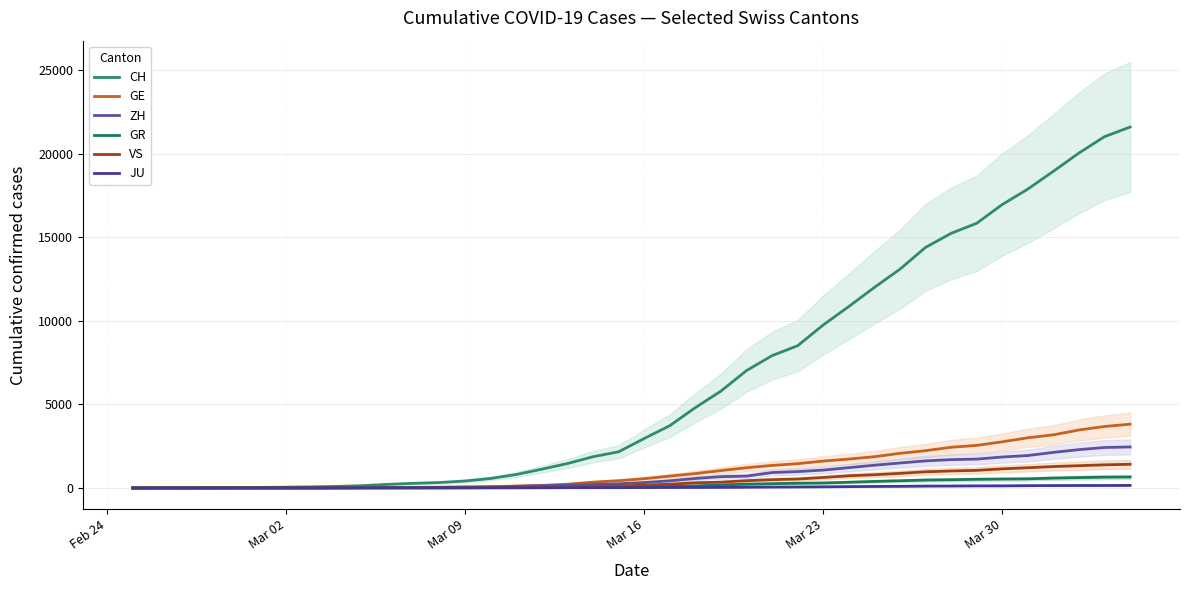

The value of GR at 25 is 155. True or false?

False